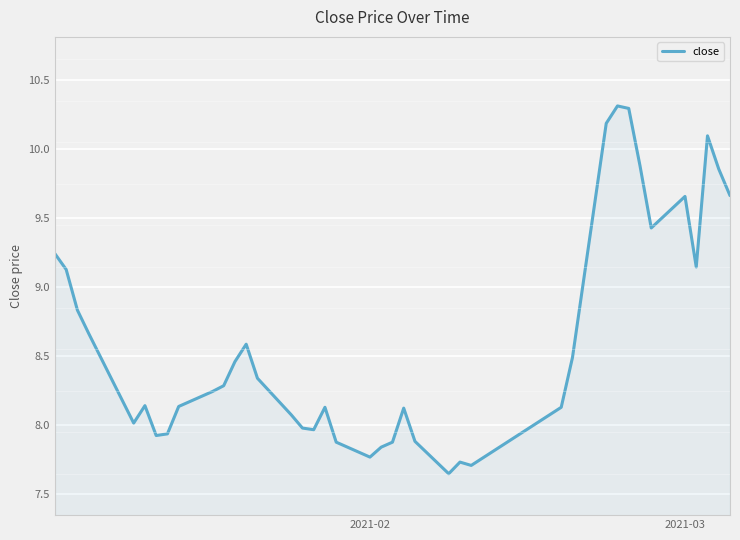

What is the greatest value displayed?

10.3